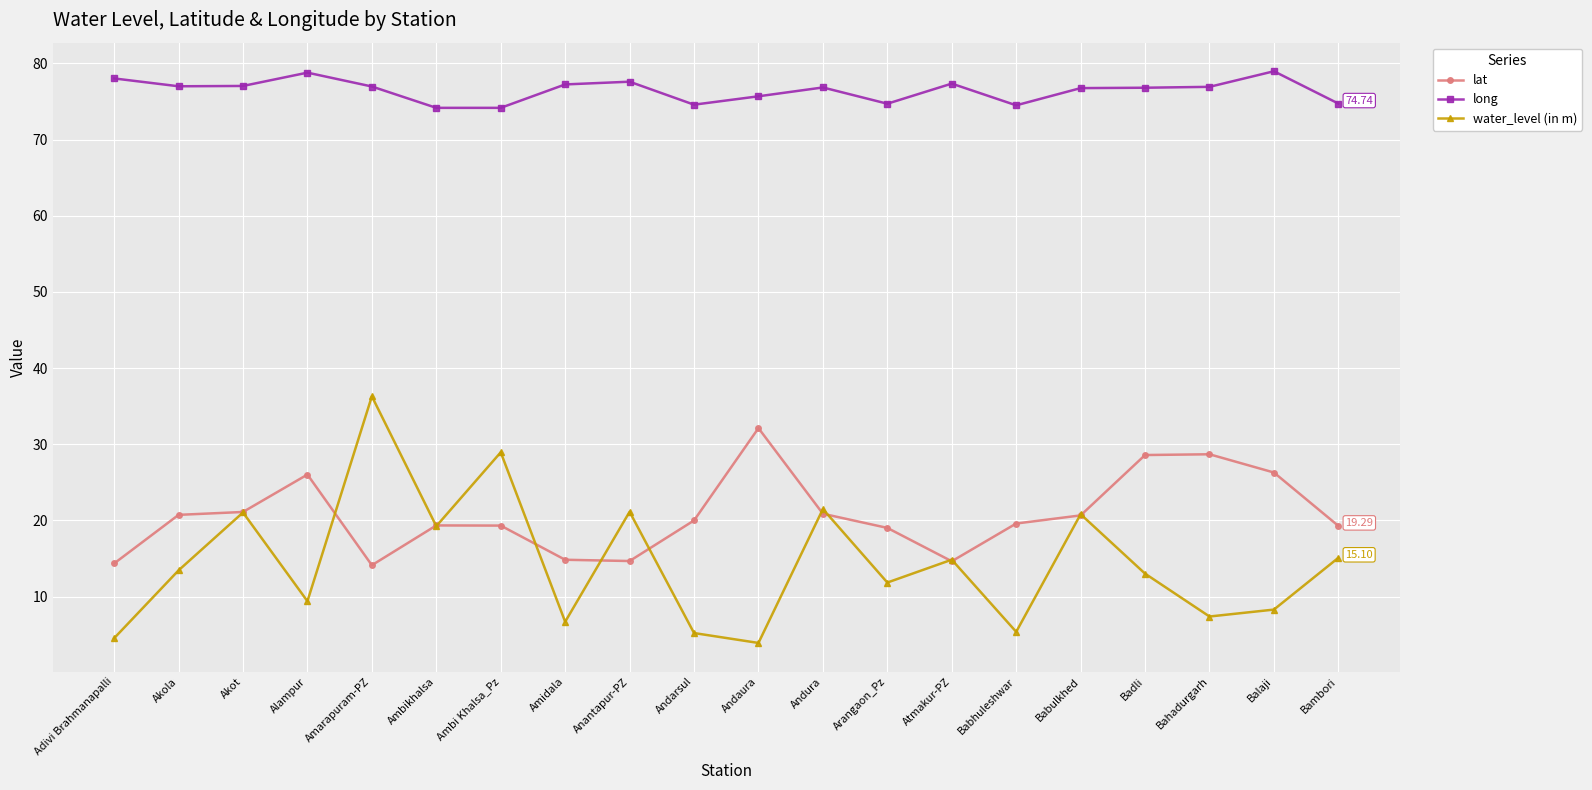

What is the minimum value for long?

74.2